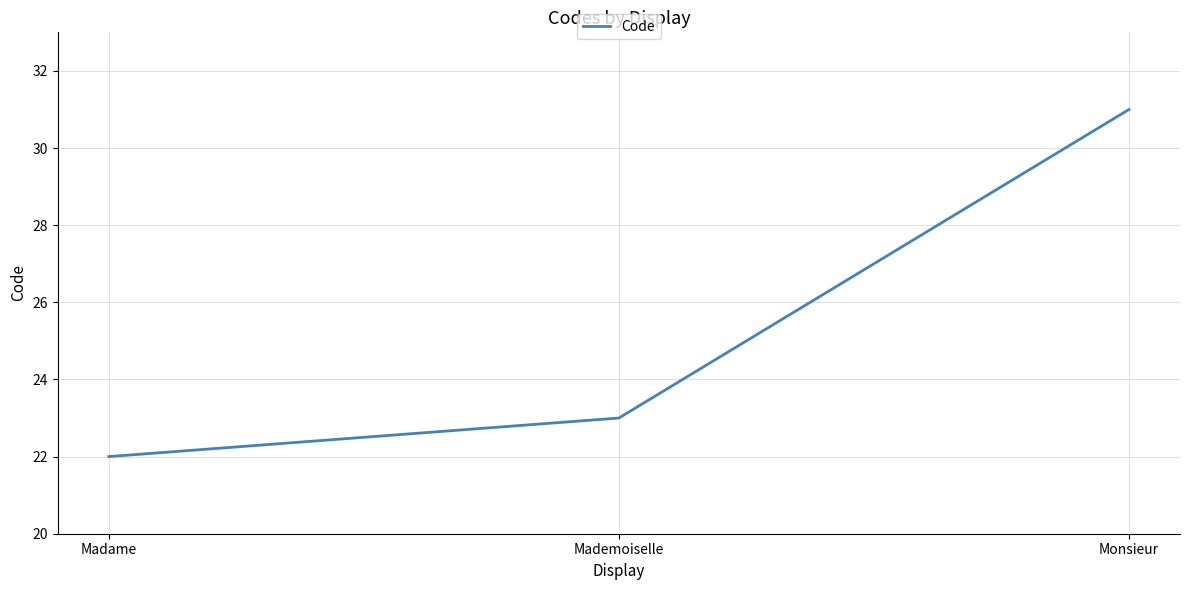

List the labels in order of value, smallest first.

Madame, Mademoiselle, Monsieur